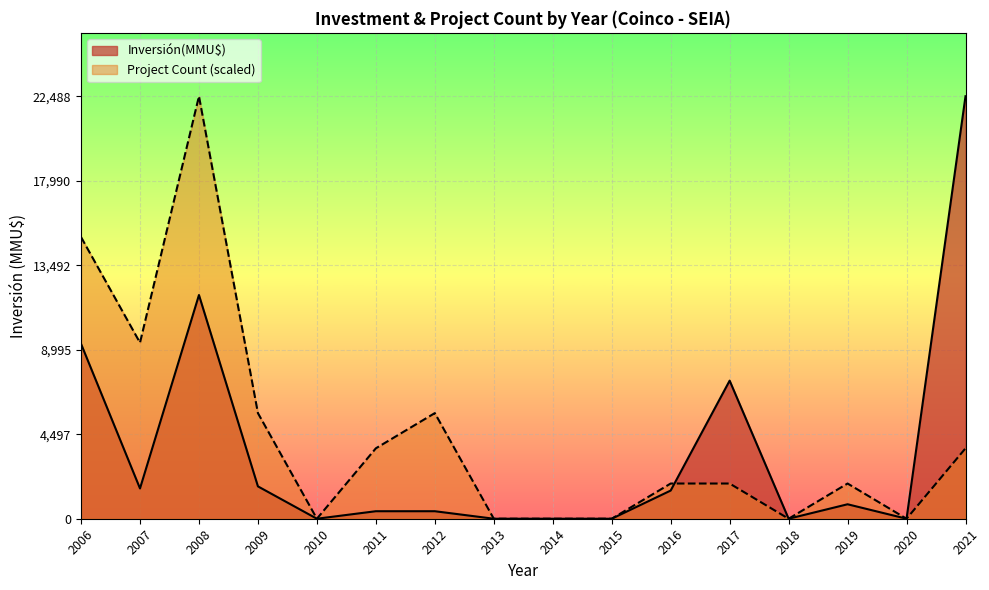

Rank the series at 2011 from highest to lowest value.

Project Count (scaled), Inversión(MMU$)